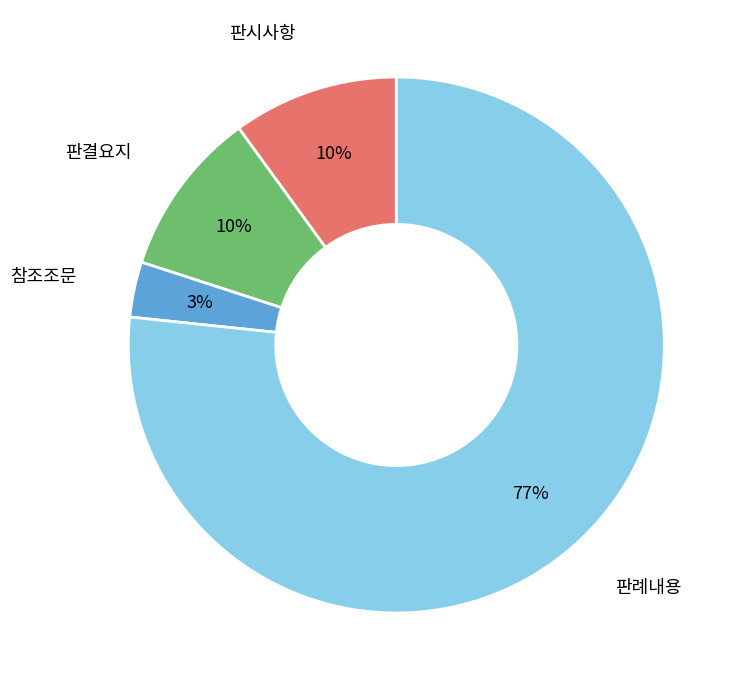

Which slice represents more than half of the pie?

판례내용